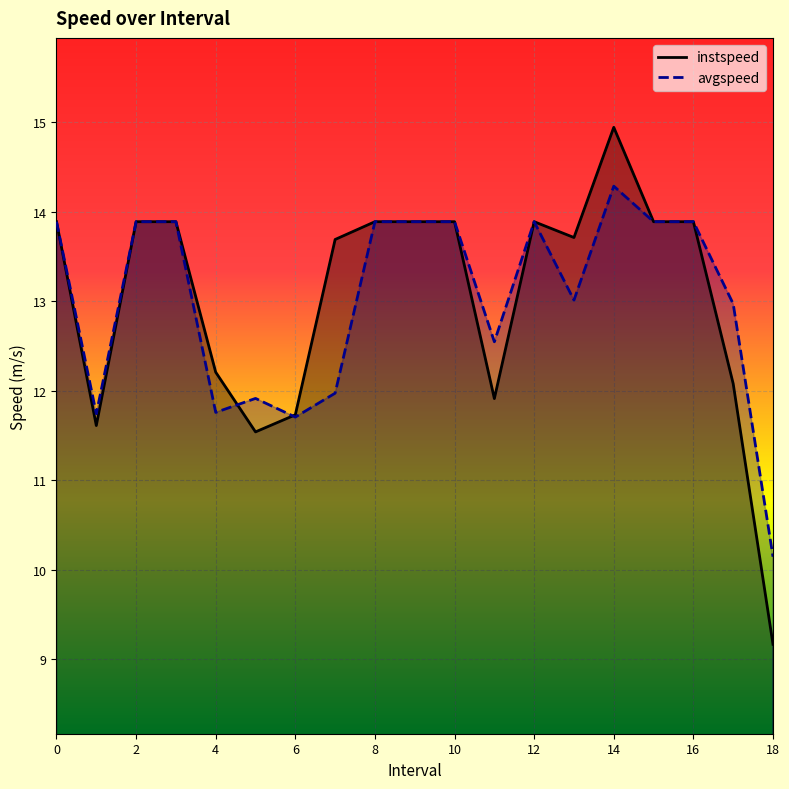

The instspeed series shows 5.6 at 7.0. True or false?

False